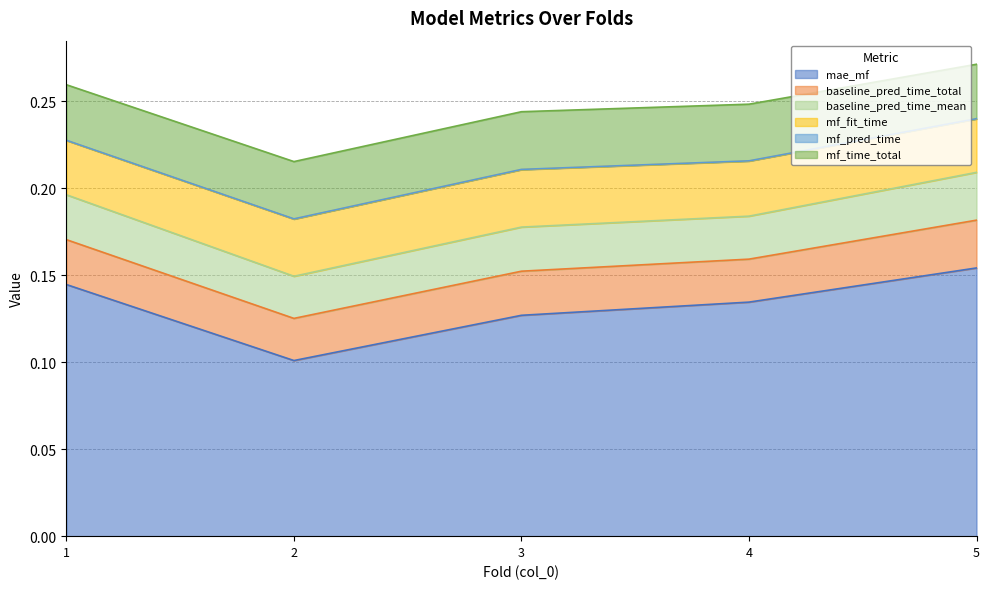

True or false: baseline_pred_time_total and baseline_pred_time_mean intersect in this chart.

False